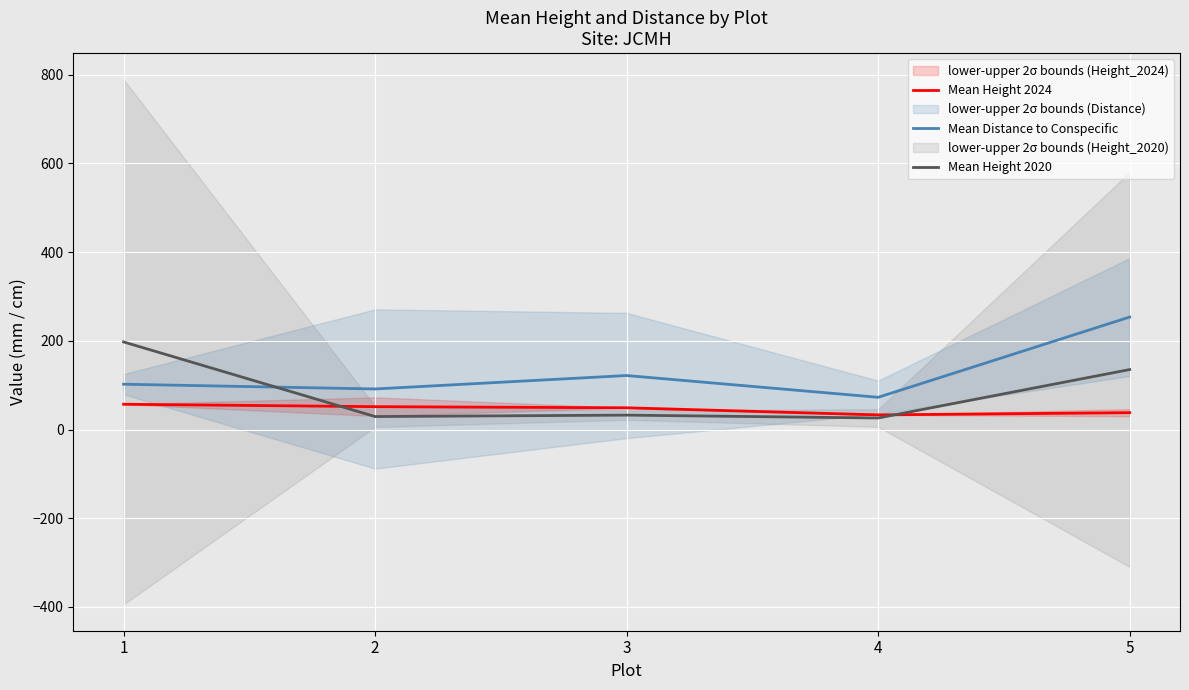

What is the sum of the Mean Height 2024 values at 5 and 4?

71.0